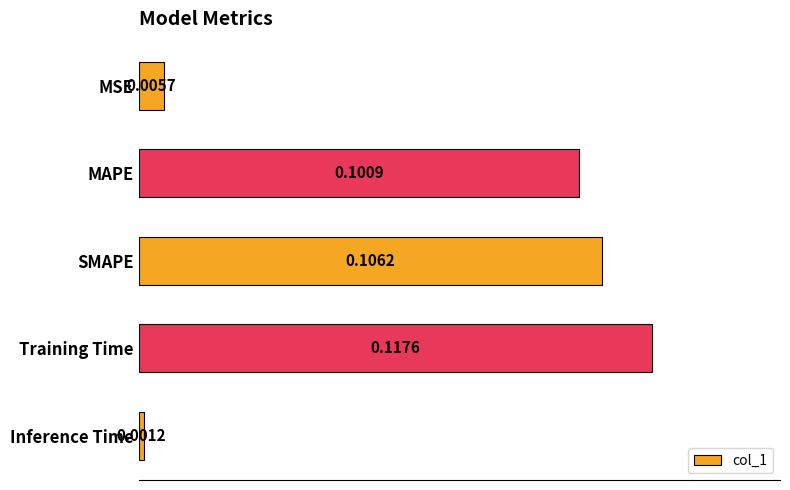

At which label is the value closest to 0?

Inference Time